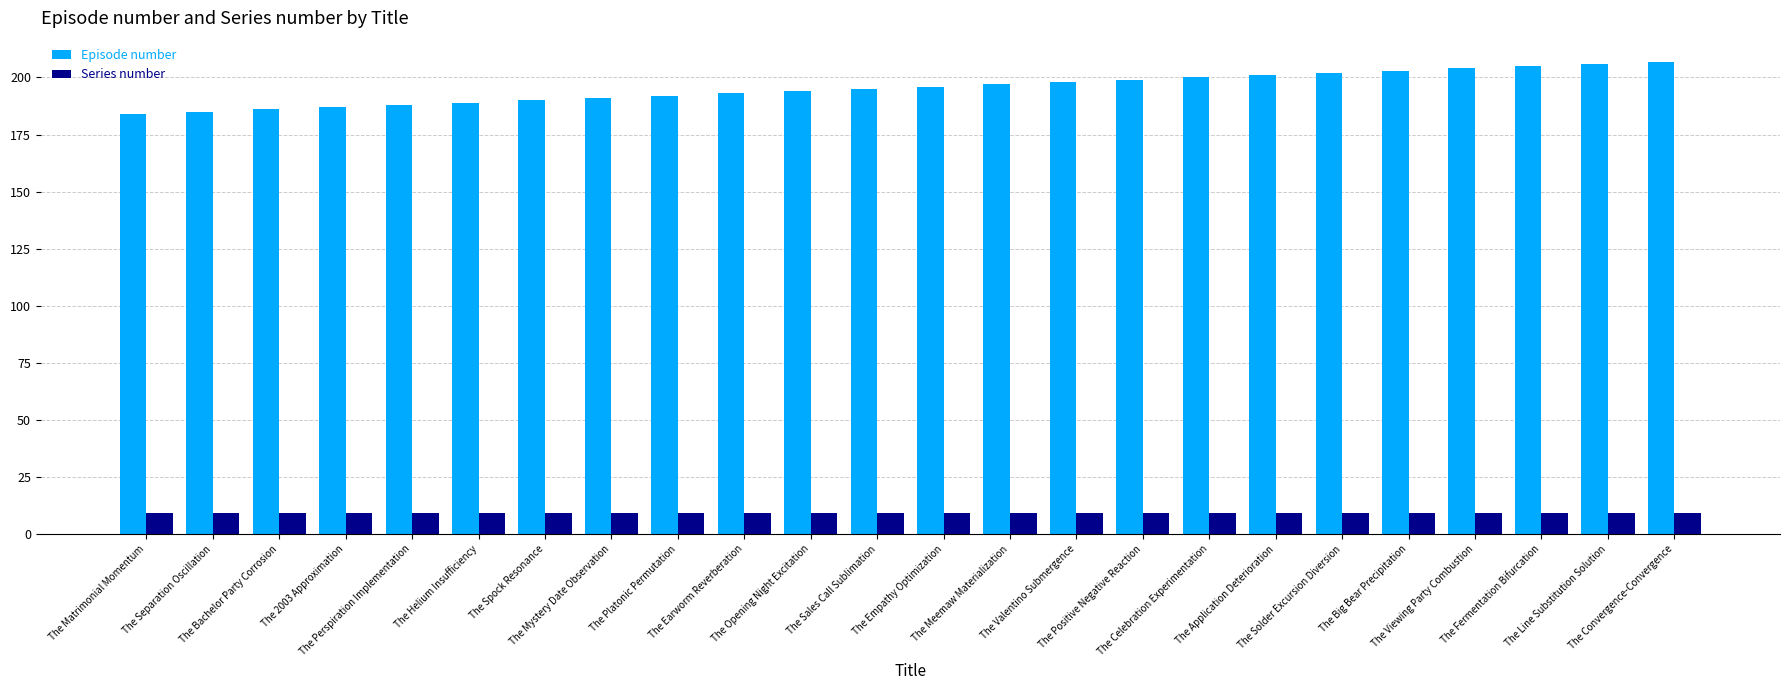

What is the maximum value for Series number?

9